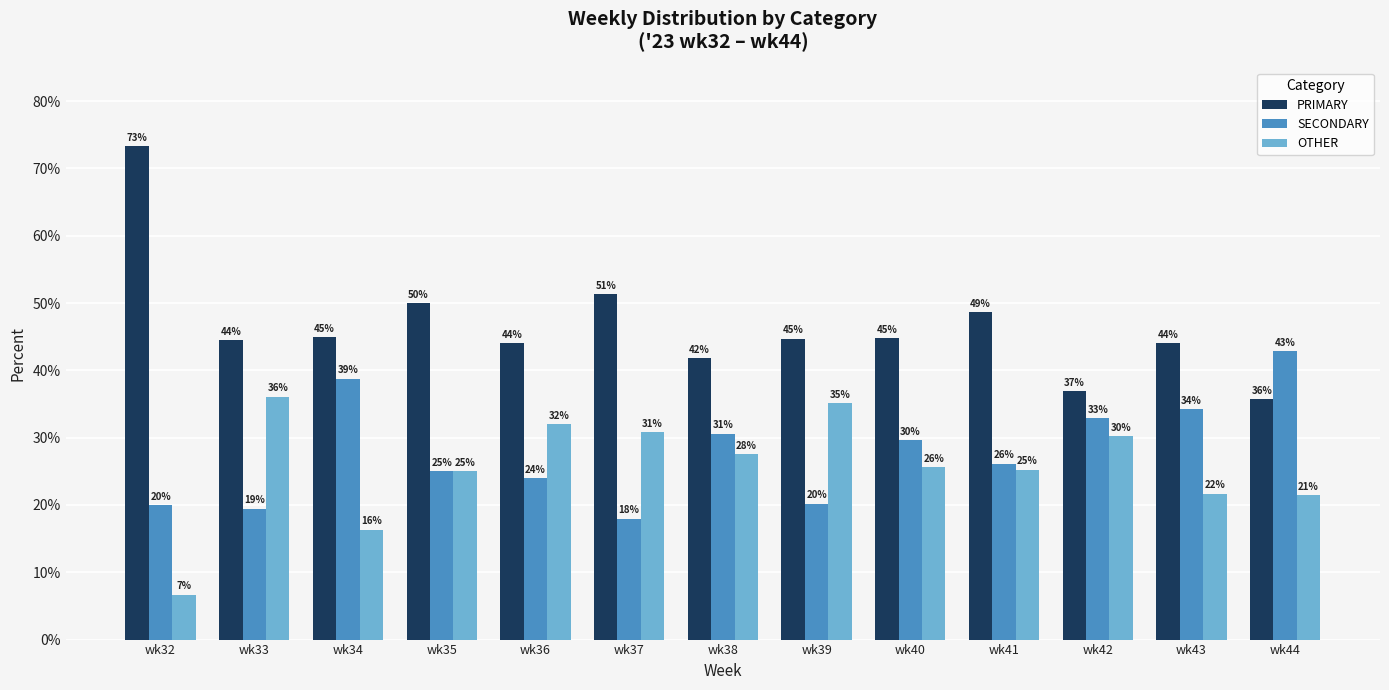

What is the total value across all series at wk38?

100.0